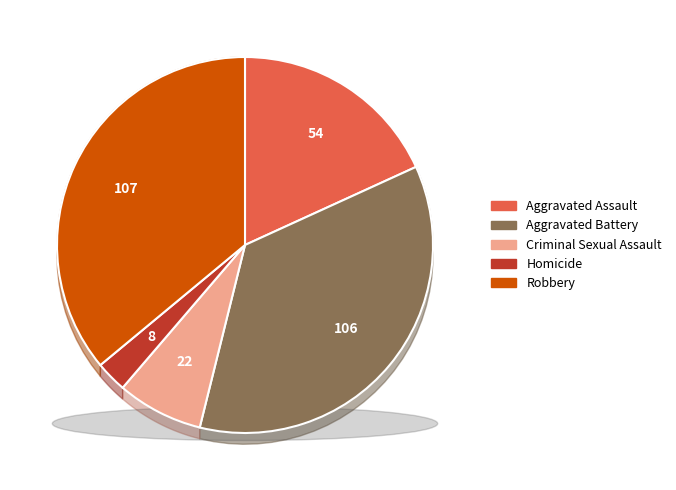

Is the sum of Aggravated Battery and Criminal Sexual Assault greater than half?

No